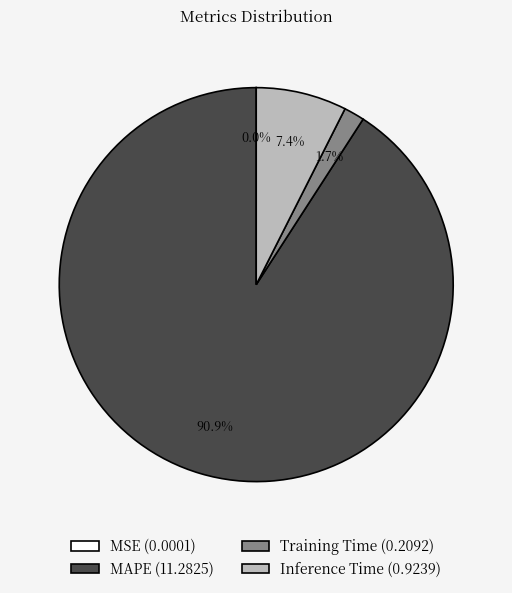

To the nearest percent, what is the difference between the largest and smallest slice percentages?

91%